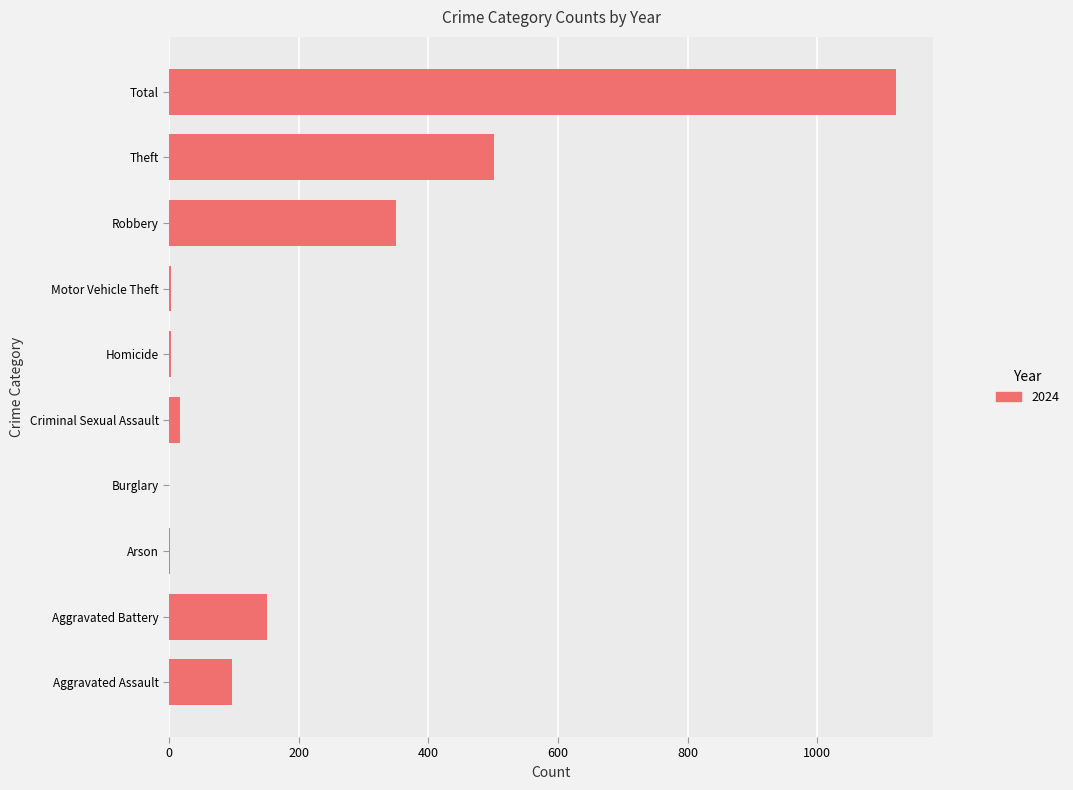

True or false: the data shows 44 at Aggravated Assault.

False